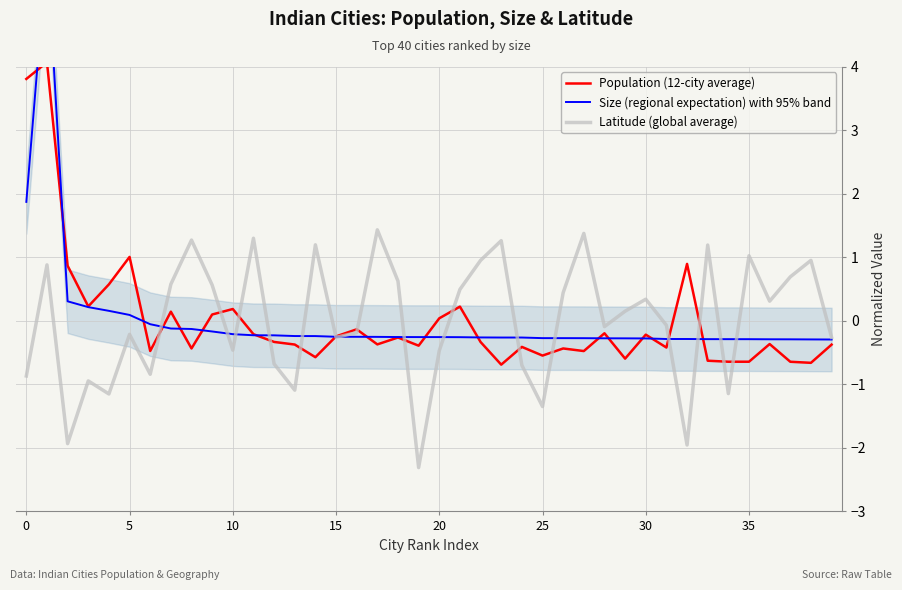

In Population (12-city average), how many points are lower than both neighbors (excluding endpoints)?

13